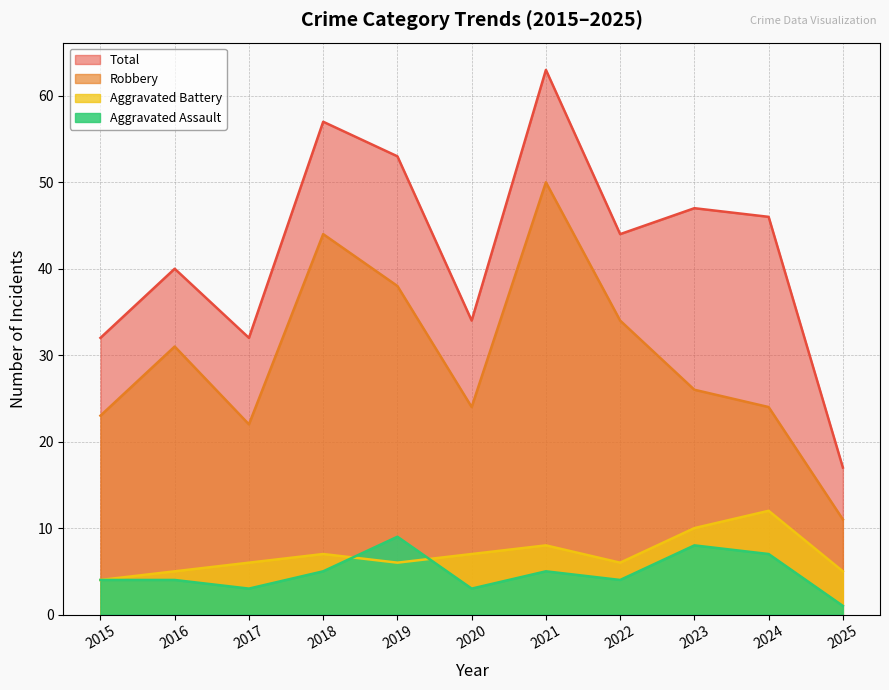

How many values in the Aggravated Battery series exceed 6?

5